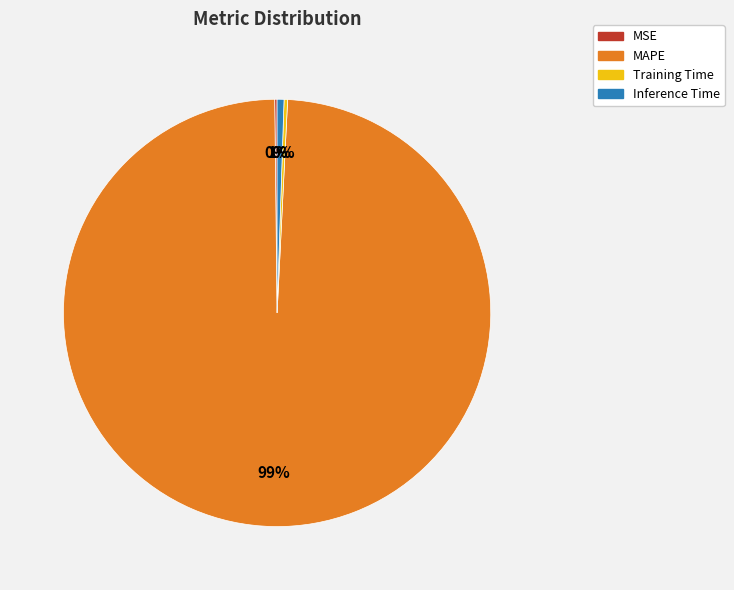

Is it true that Inference Time is 1% of the pie?

True